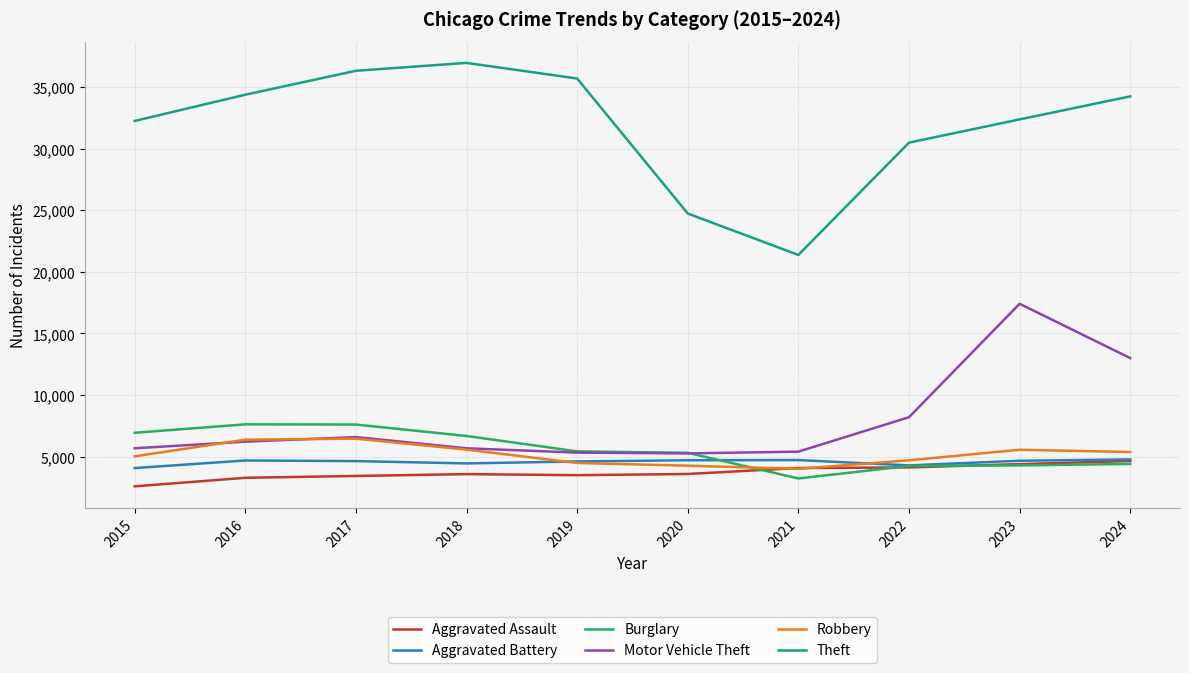

At which category is the sum across all series the highest?

2023